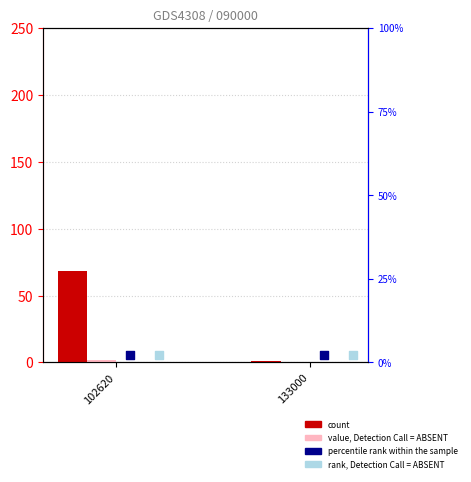

Which series reaches the maximum Y coordinate?

count